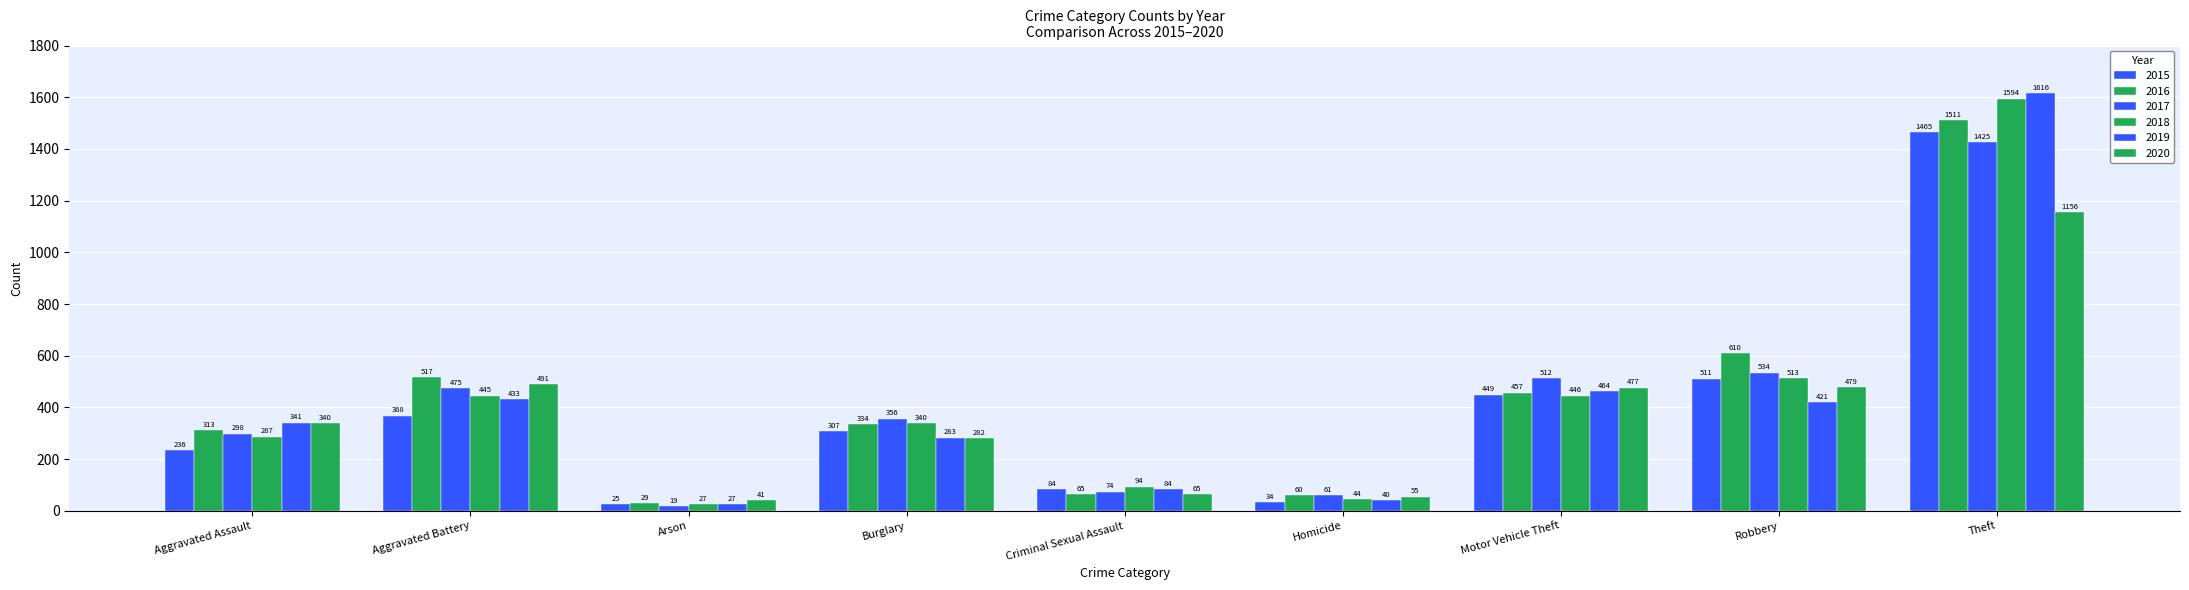

The 2015 series shows 9 at Homicide. True or false?

False